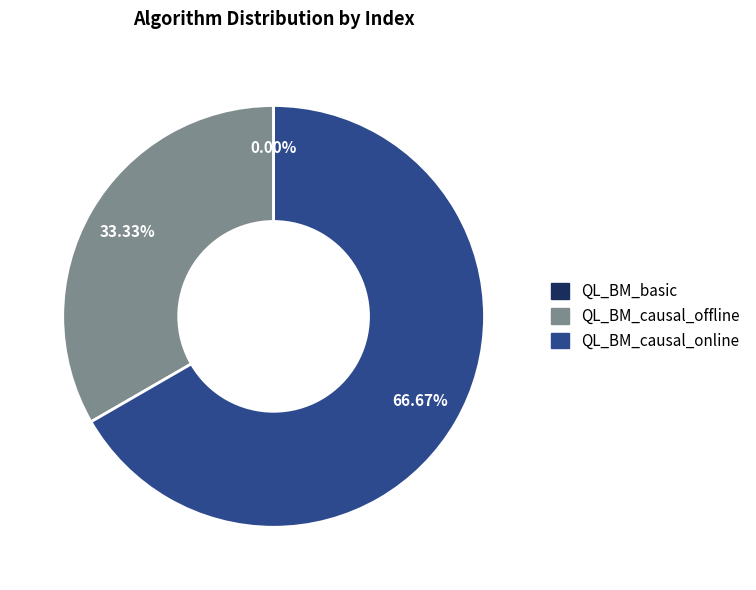

Does any single category account for the majority?

Yes